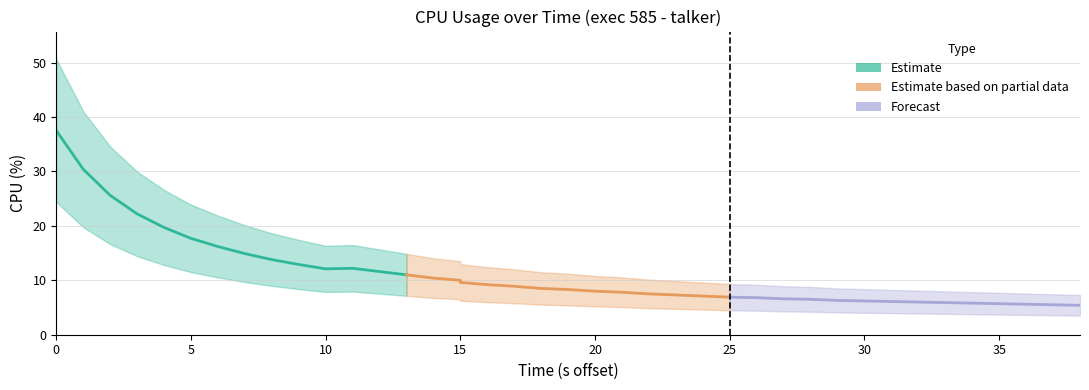

Reading right to left, what are all the values shown in this chart?

Estimate: 11.0	11.6	12.2	12.1	12.9	13.8	14.9	16.2	17.7	19.7	22.2	25.6	30.4	37.5
Estimate based on partial data: 6.9	7.1	7.3	7.5	7.8	8.0	8.3	8.5	8.9	9.2	9.6	10.0	10.4	11.0
Forecast: 5.4	5.5	5.6	5.7	5.8	5.9	6.0	6.1	6.2	6.3	6.5	6.6	6.8	6.9